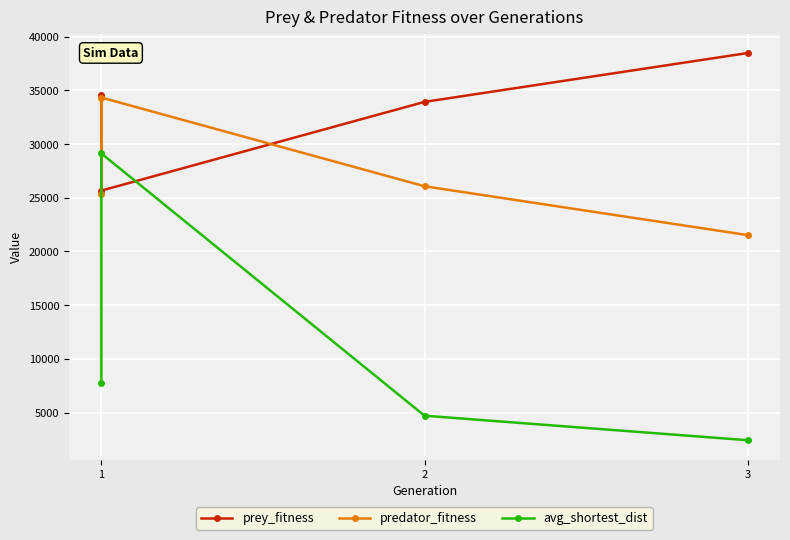

Which series has the largest range (max minus min)?

avg_shortest_dist